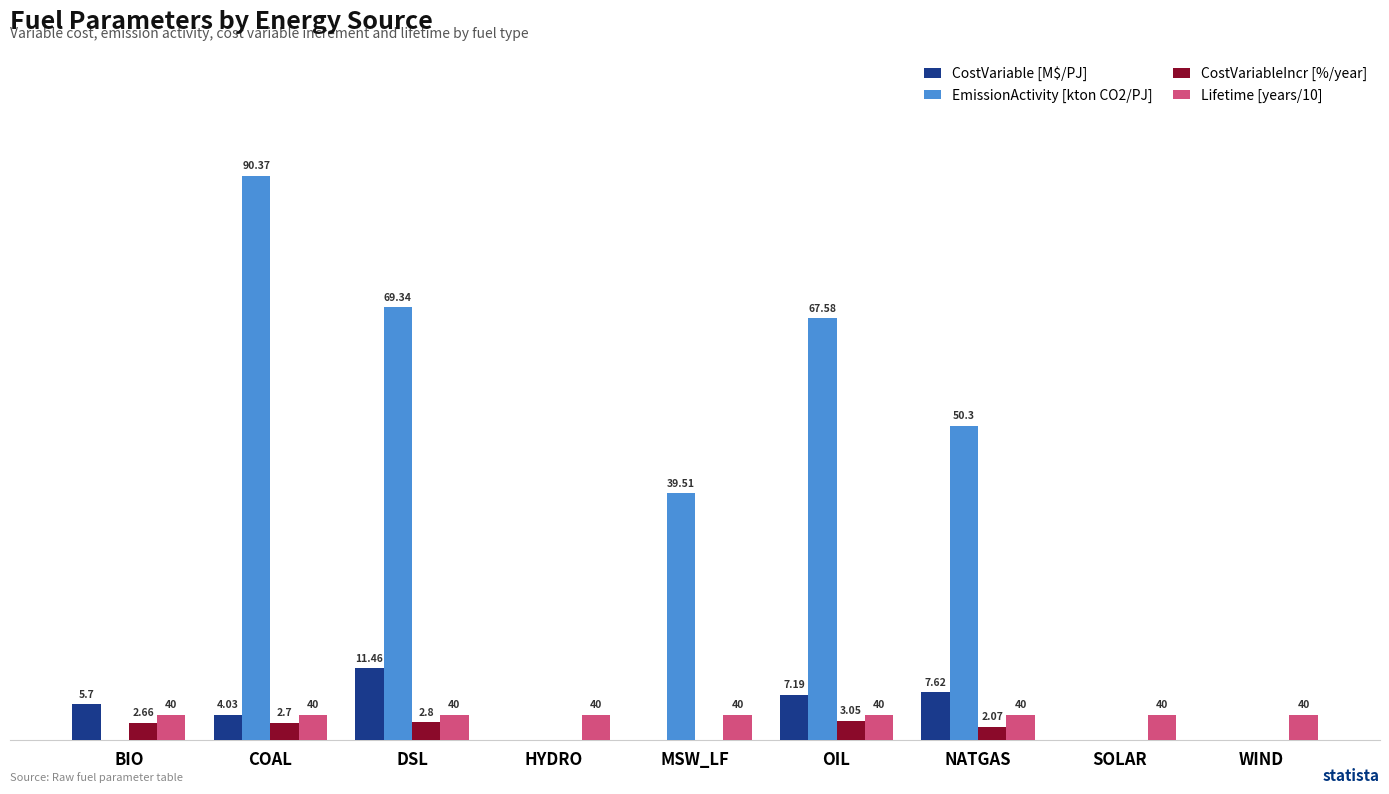

At which label does EmissionActivity [kton CO2/PJ] first exceed 39?

COAL